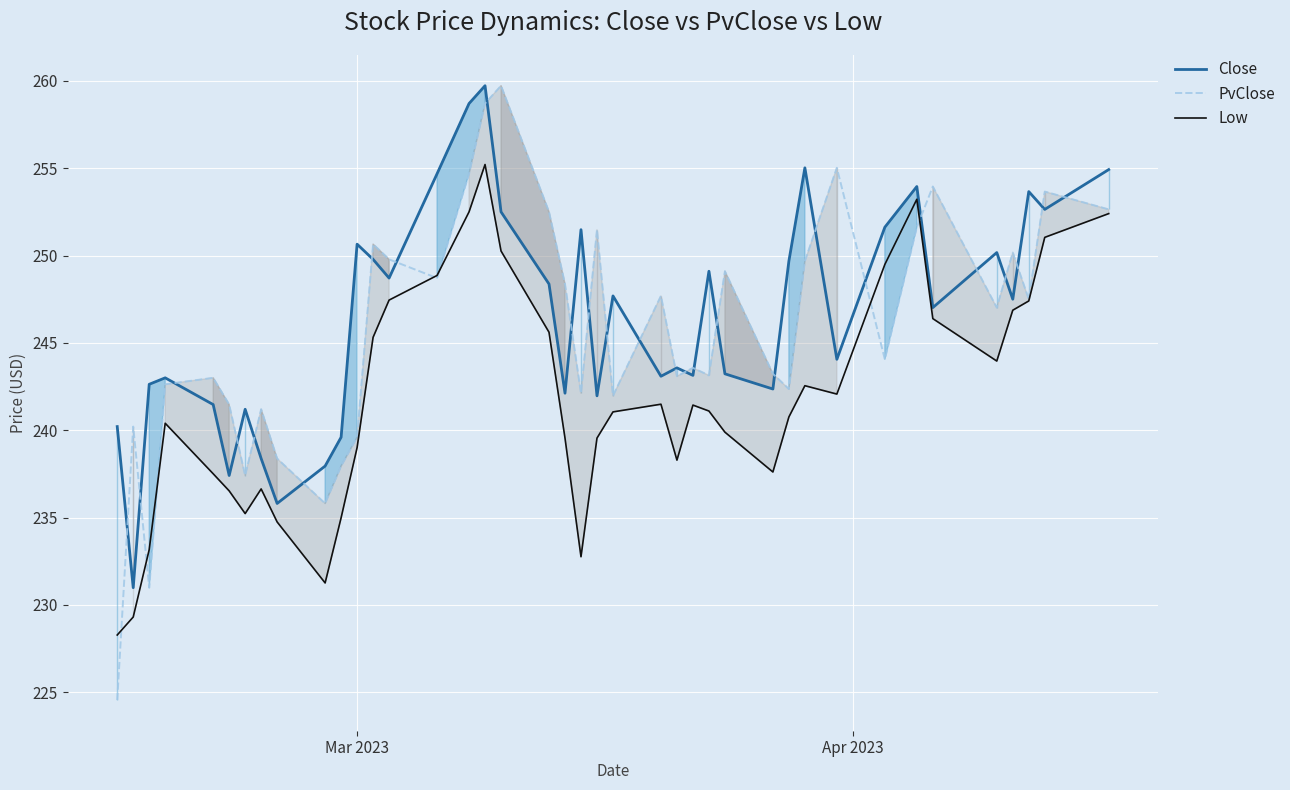

Reading left to right, extract all data points from this chart.

Close: 240.2	231.0	242.6	243.0	241.5	237.4	241.2	238.4	235.8	237.9	239.6	250.7	249.8	248.7	254.7	258.7	259.7	252.5	248.4	242.1	251.5	242.0	247.7	243.1	243.6	243.1	249.1	243.2	242.4	249.7	255.0	244.1	251.6	253.9	247.0	250.2	247.5	253.7	252.6	254.9
PvClose: 224.6	240.2	231.0	242.6	243.0	241.5	237.4	241.2	238.4	235.8	237.9	239.6	250.7	249.8	248.7	254.7	258.7	259.7	252.5	248.4	242.1	251.5	242.0	247.7	243.1	243.6	243.1	249.1	243.2	242.4	249.7	255.0	244.1	251.6	253.9	247.0	250.2	247.5	253.7	252.6
Low: 228.3	229.3	233.2	240.4	237.5	236.5	235.2	236.6	234.8	231.3	235.0	239.0	245.3	247.4	248.9	252.5	255.2	250.3	245.6	239.6	232.8	239.6	241.1	241.5	238.3	241.4	241.1	239.9	237.6	240.8	242.6	242.1	249.5	253.2	246.4	244.0	246.9	247.4	251.0	252.4